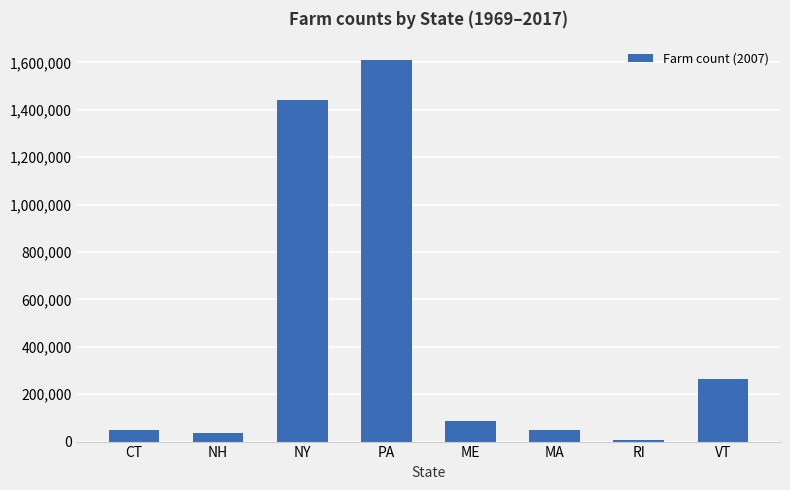

What is the ratio of the value at VT to the value at CT?

5.3